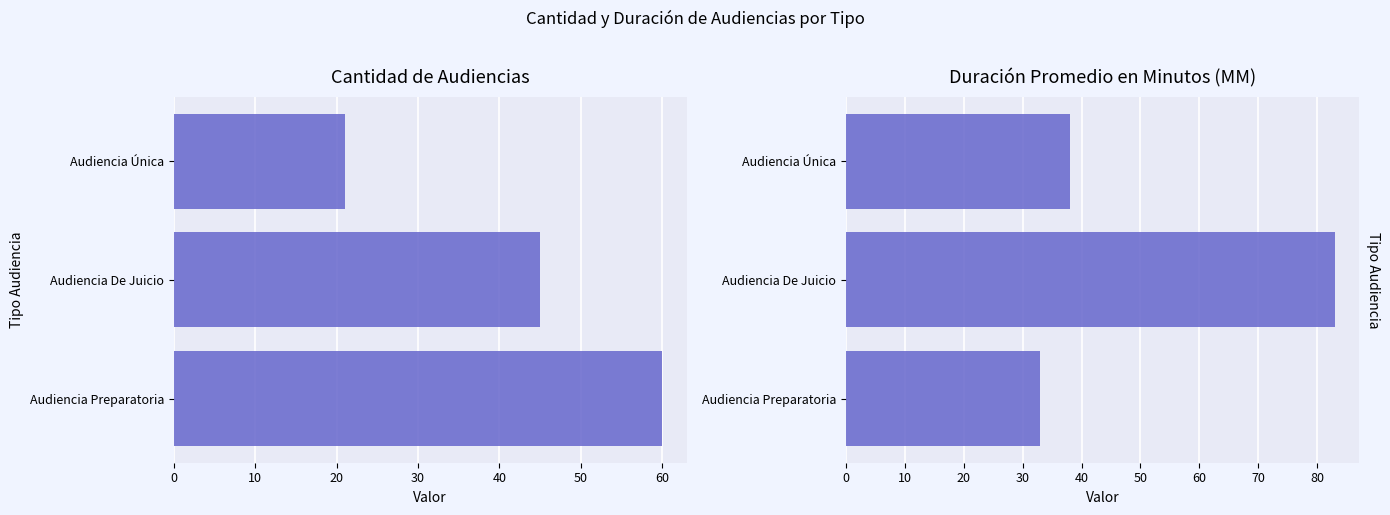

Is it true that Duración Promedio en Minutos (MM) equals 7 at Audiencia Preparatoria?

False